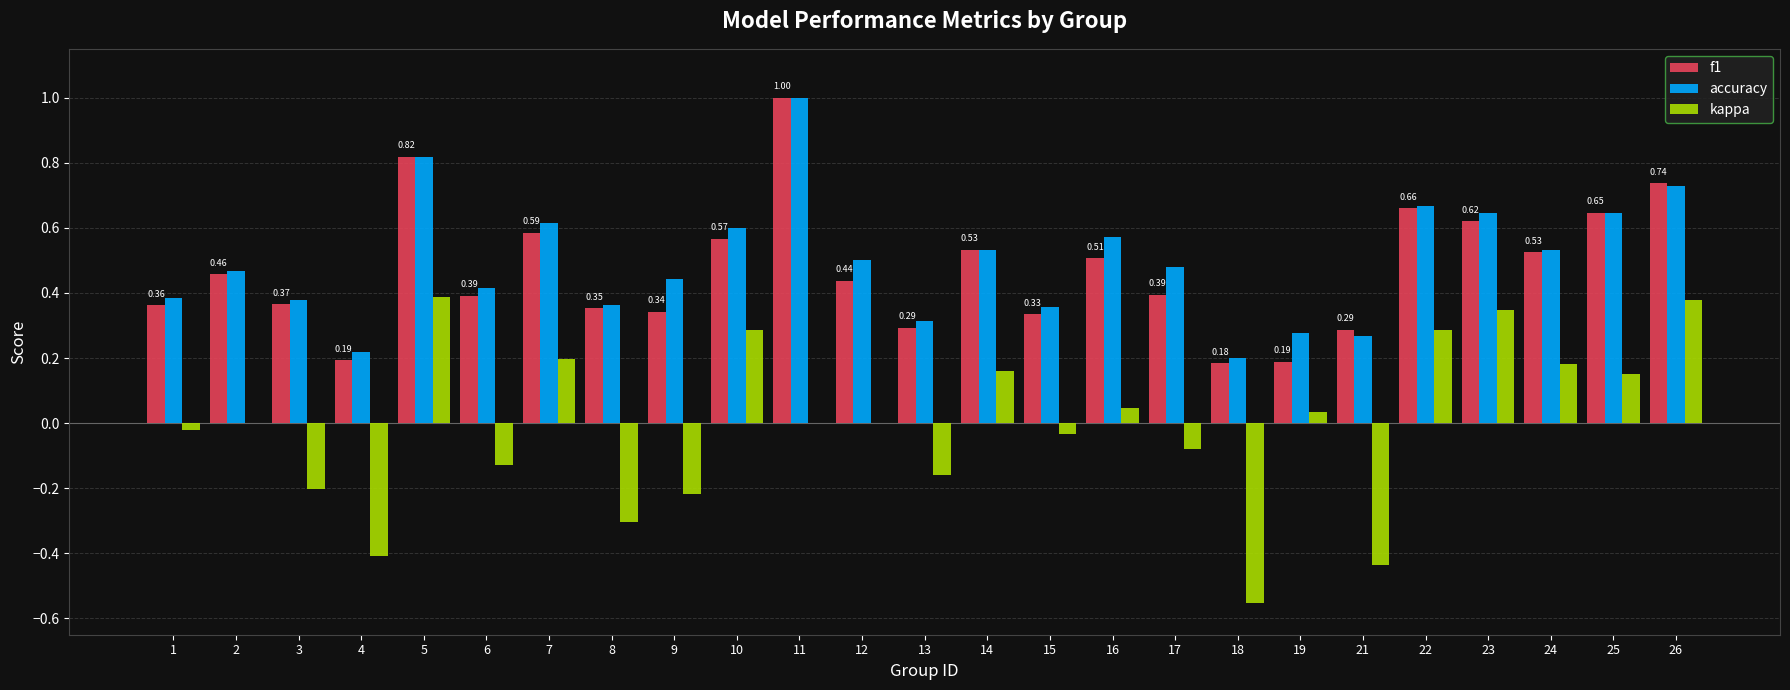

True or false: f1 has a value of 0.6 at 23.

True